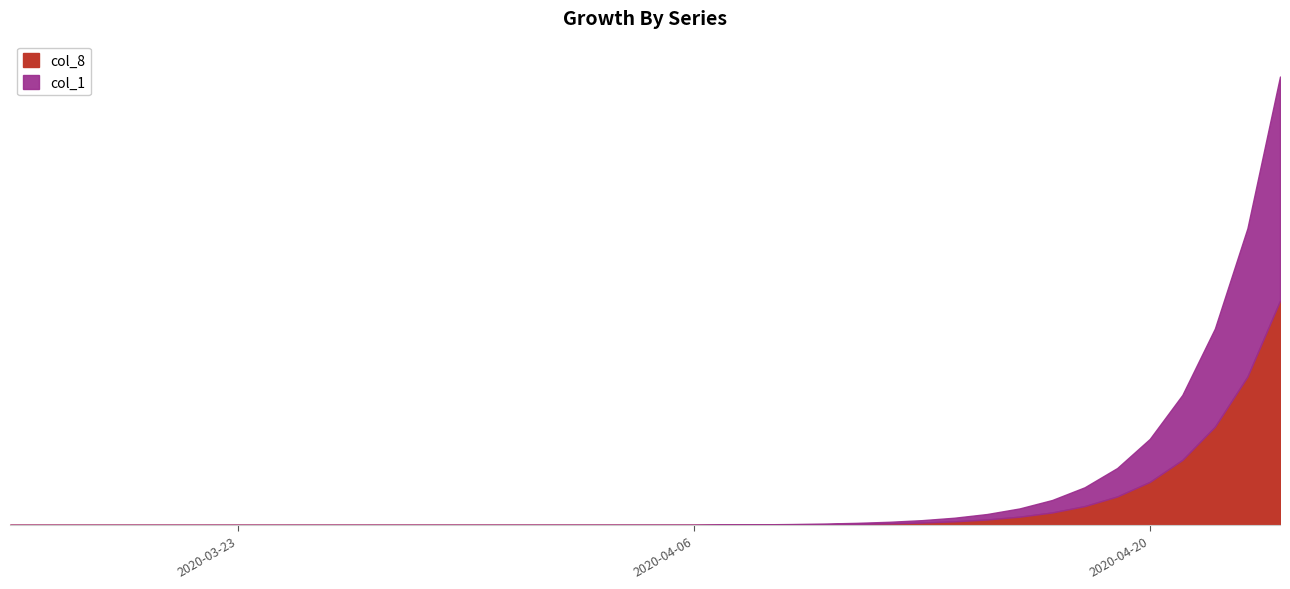

How many intersections are there between col_1 and col_8?

9